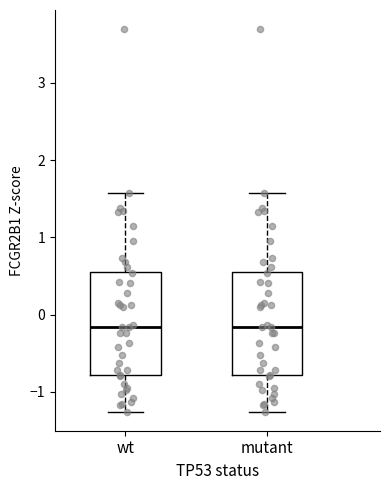

Reading left to right, read every box against the y-axis: the position of its median line, the range the box covers, and the ends of its whiskers. The values are not printed on the chart, so give them approximately, as read against the axis.

wt: median -0.2, box -0.8 to 0.6, whiskers -1.3 to 1.6
mutant: median -0.2, box -0.8 to 0.6, whiskers -1.3 to 1.6